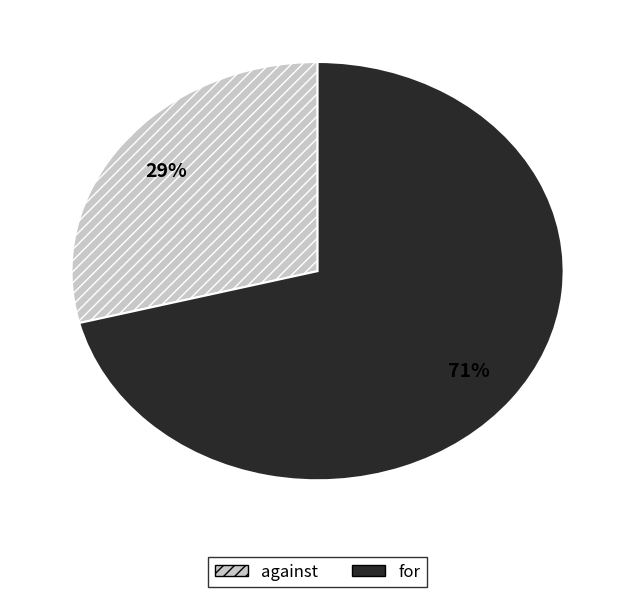

Is the sum of for and against greater than half?

Yes